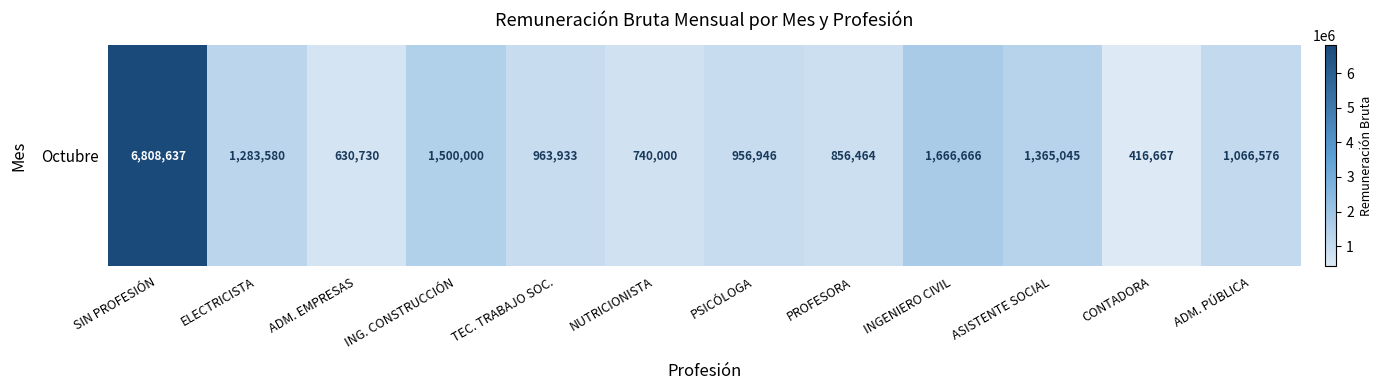

Which has a higher value, ADM. PÚBLICA or PROFESORA?

ADM. PÚBLICA